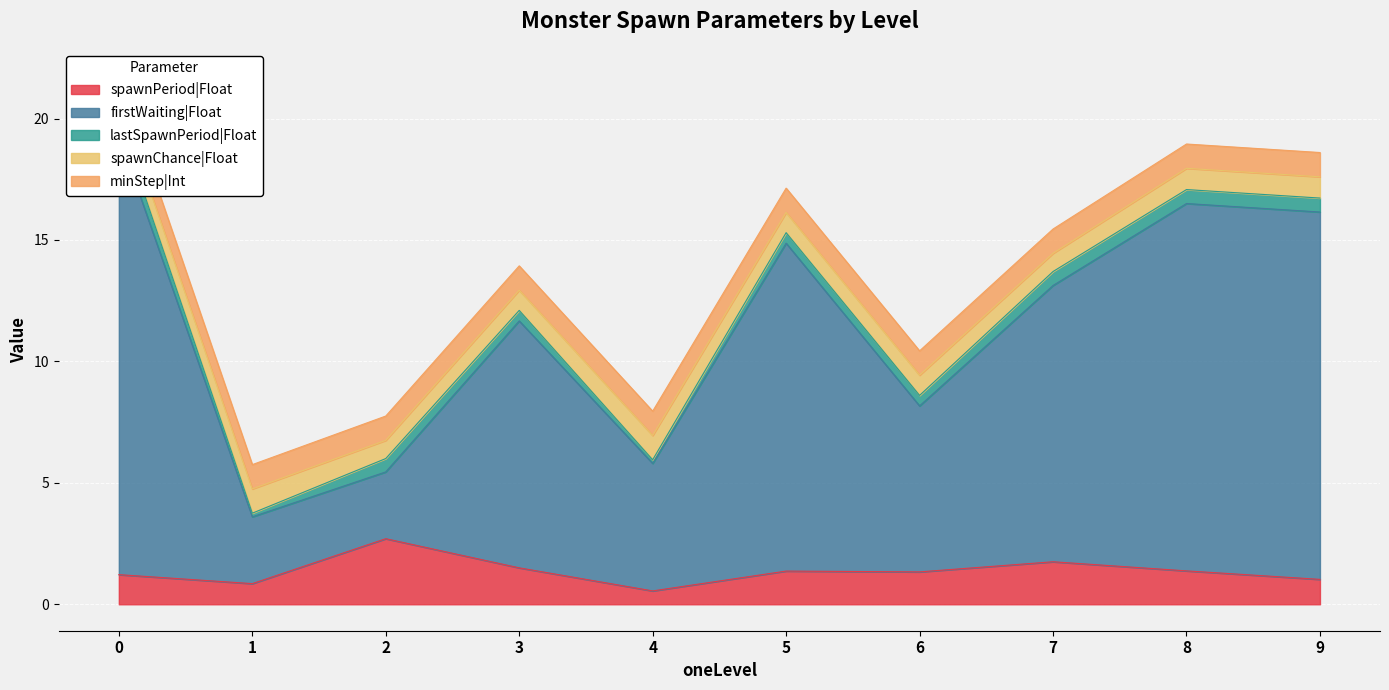

True or false: spawnPeriod|Float has a value of 0.8 at 1.

True